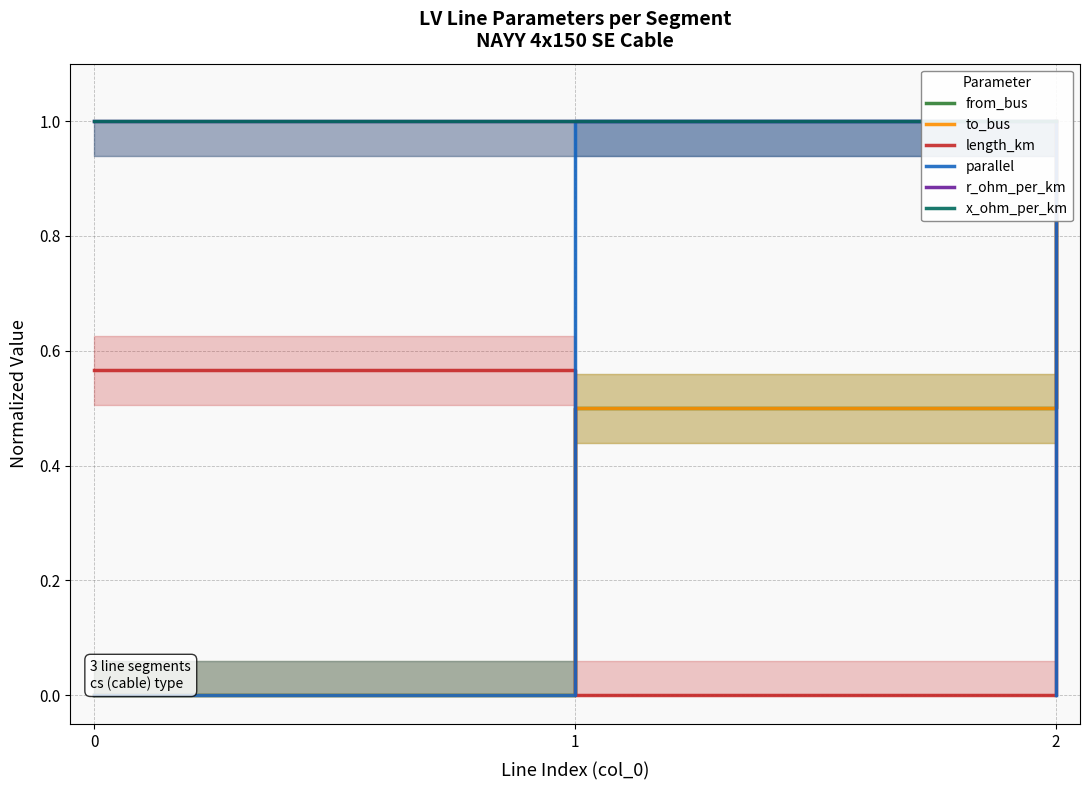

Read the to_bus value at 2.

1.0